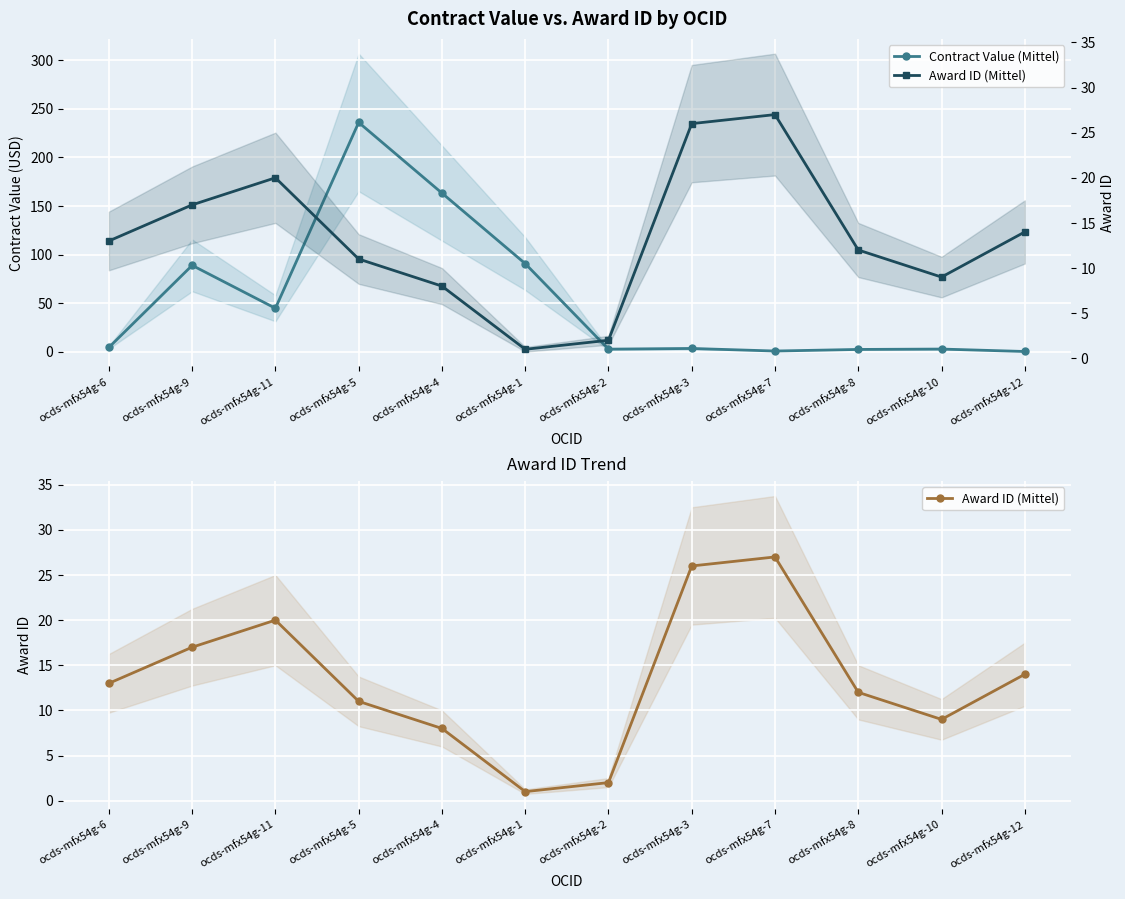

How many intersections are there between Contract Value (Mittel) and Award ID (Mittel)?

2